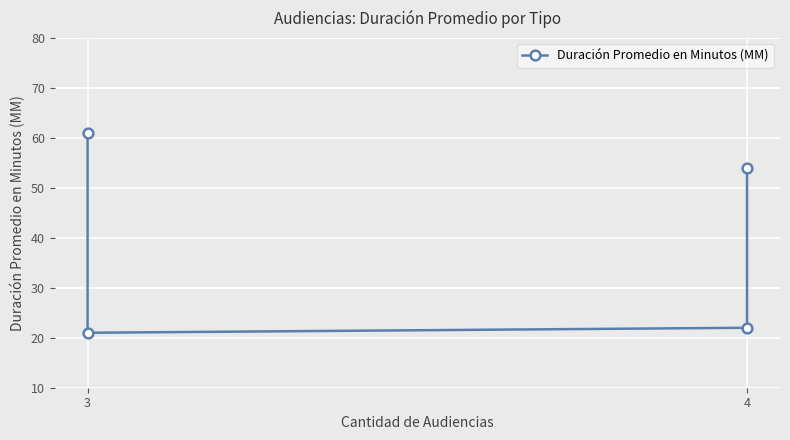

The value at 3 is 25. True or false?

False